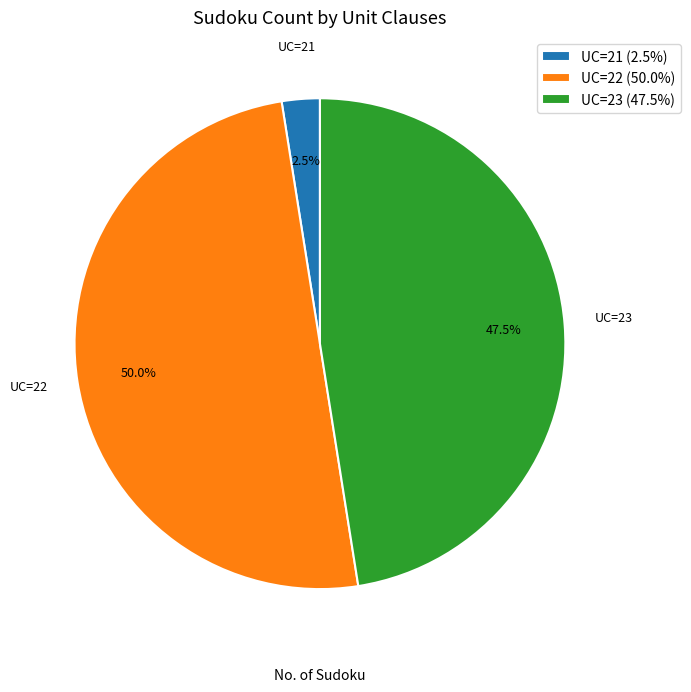

What percentage is NOT represented by UC=23 (47.5%)?

52.5%